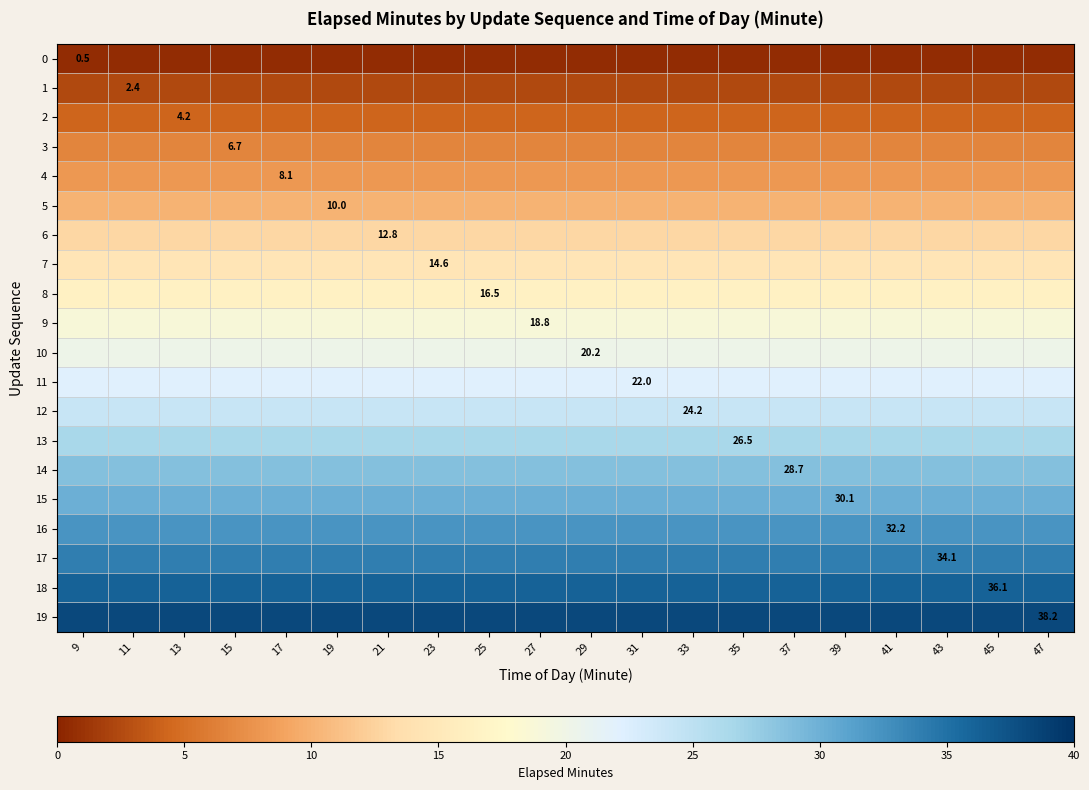

What is the lowest value of the 18 series?

36.1